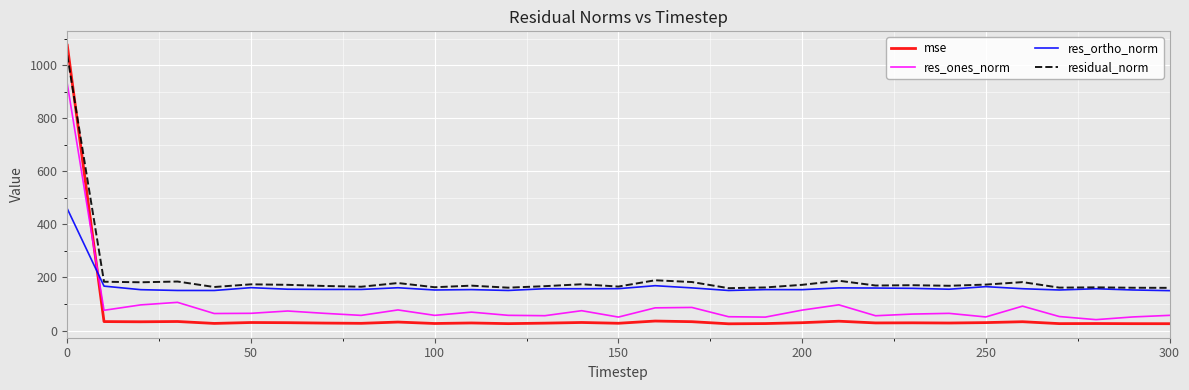

List the series in order of their overall mean, highest first.

residual_norm, res_ortho_norm, res_ones_norm, mse